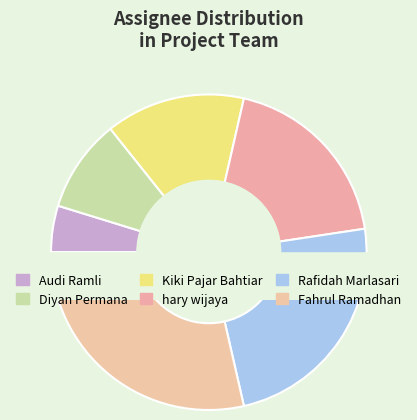

Is Rafidah Marlasari the majority of the pie?

No